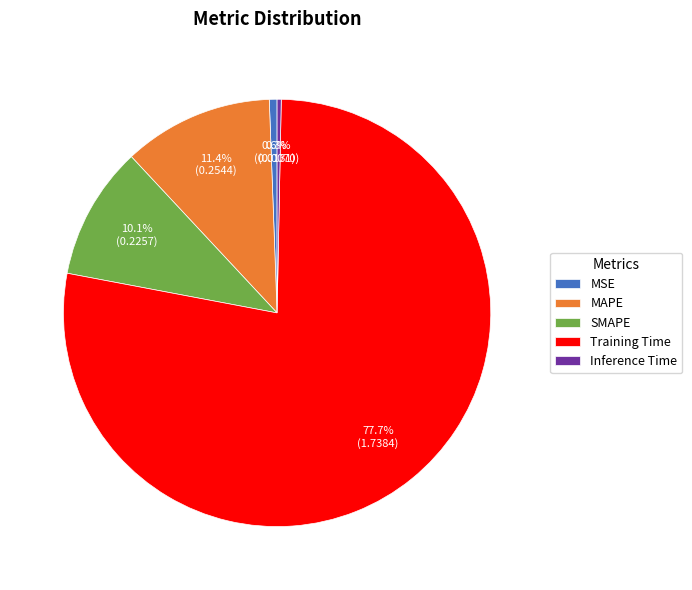

What percentage is the SMAPE slice, to the nearest percent?

10%